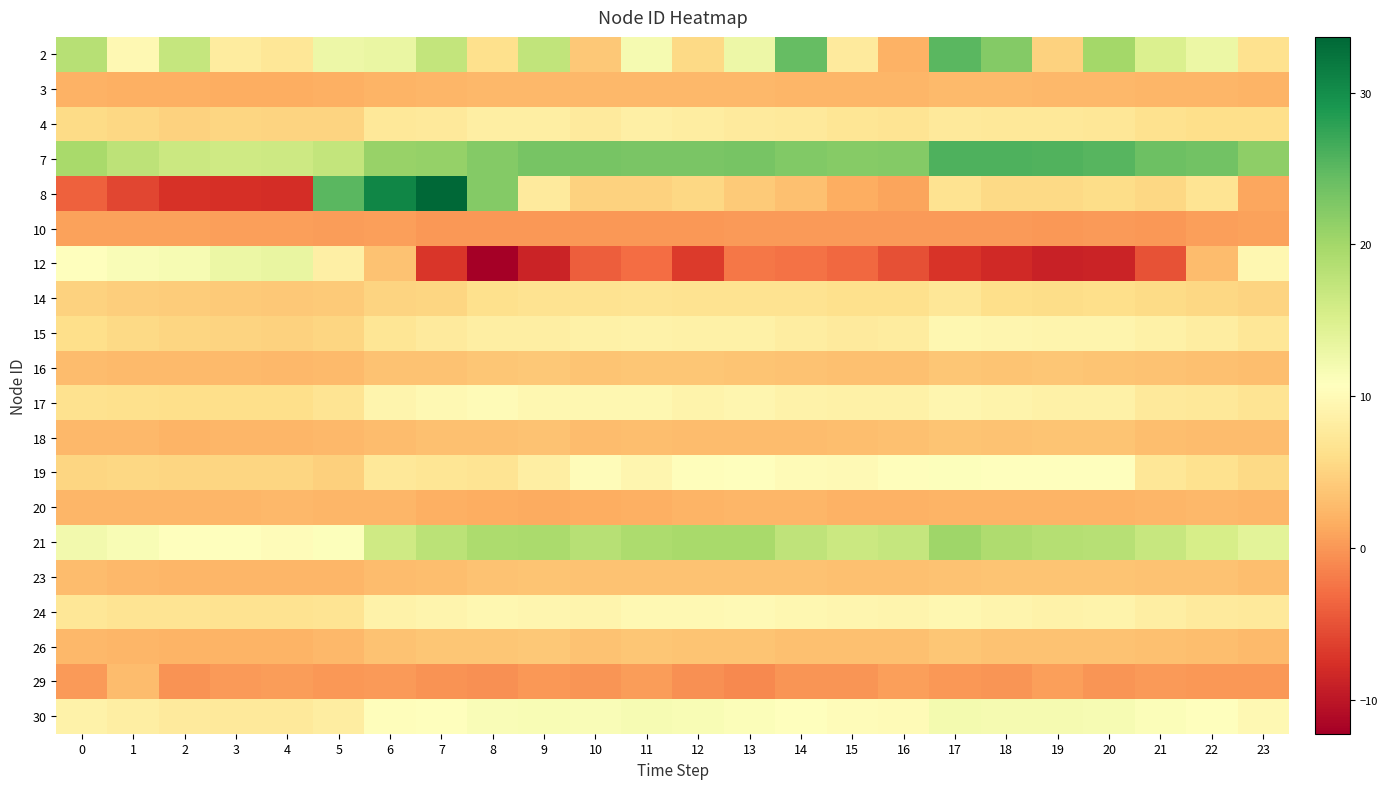

How many data points does each series have?

24